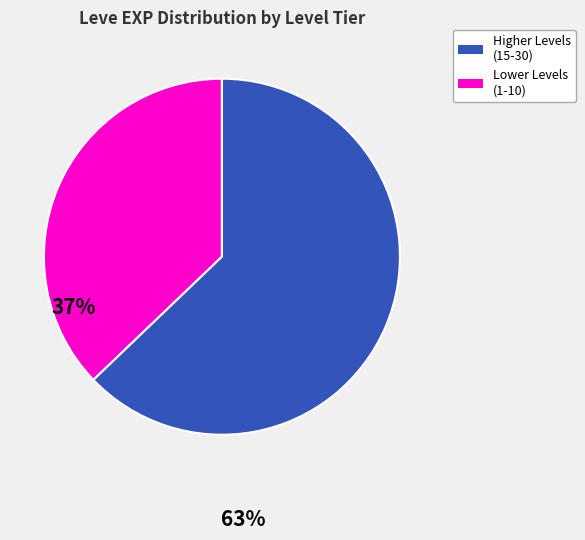

Is there any slice that represents more than half of the pie?

Yes